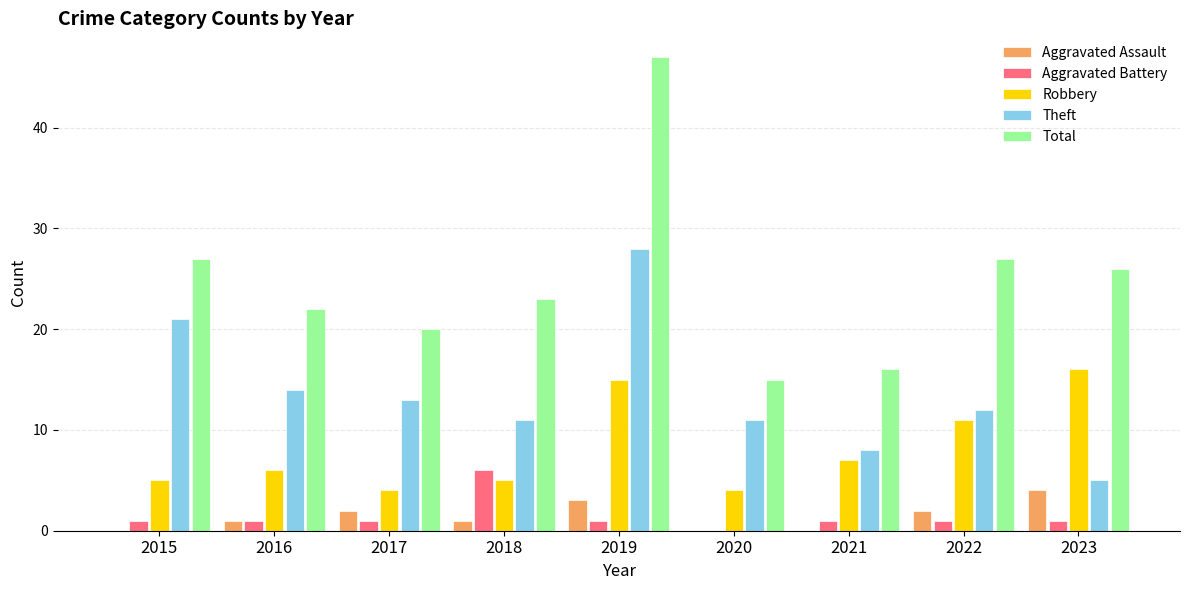

What is the sum of the Robbery values at 2021 and 2018?

12